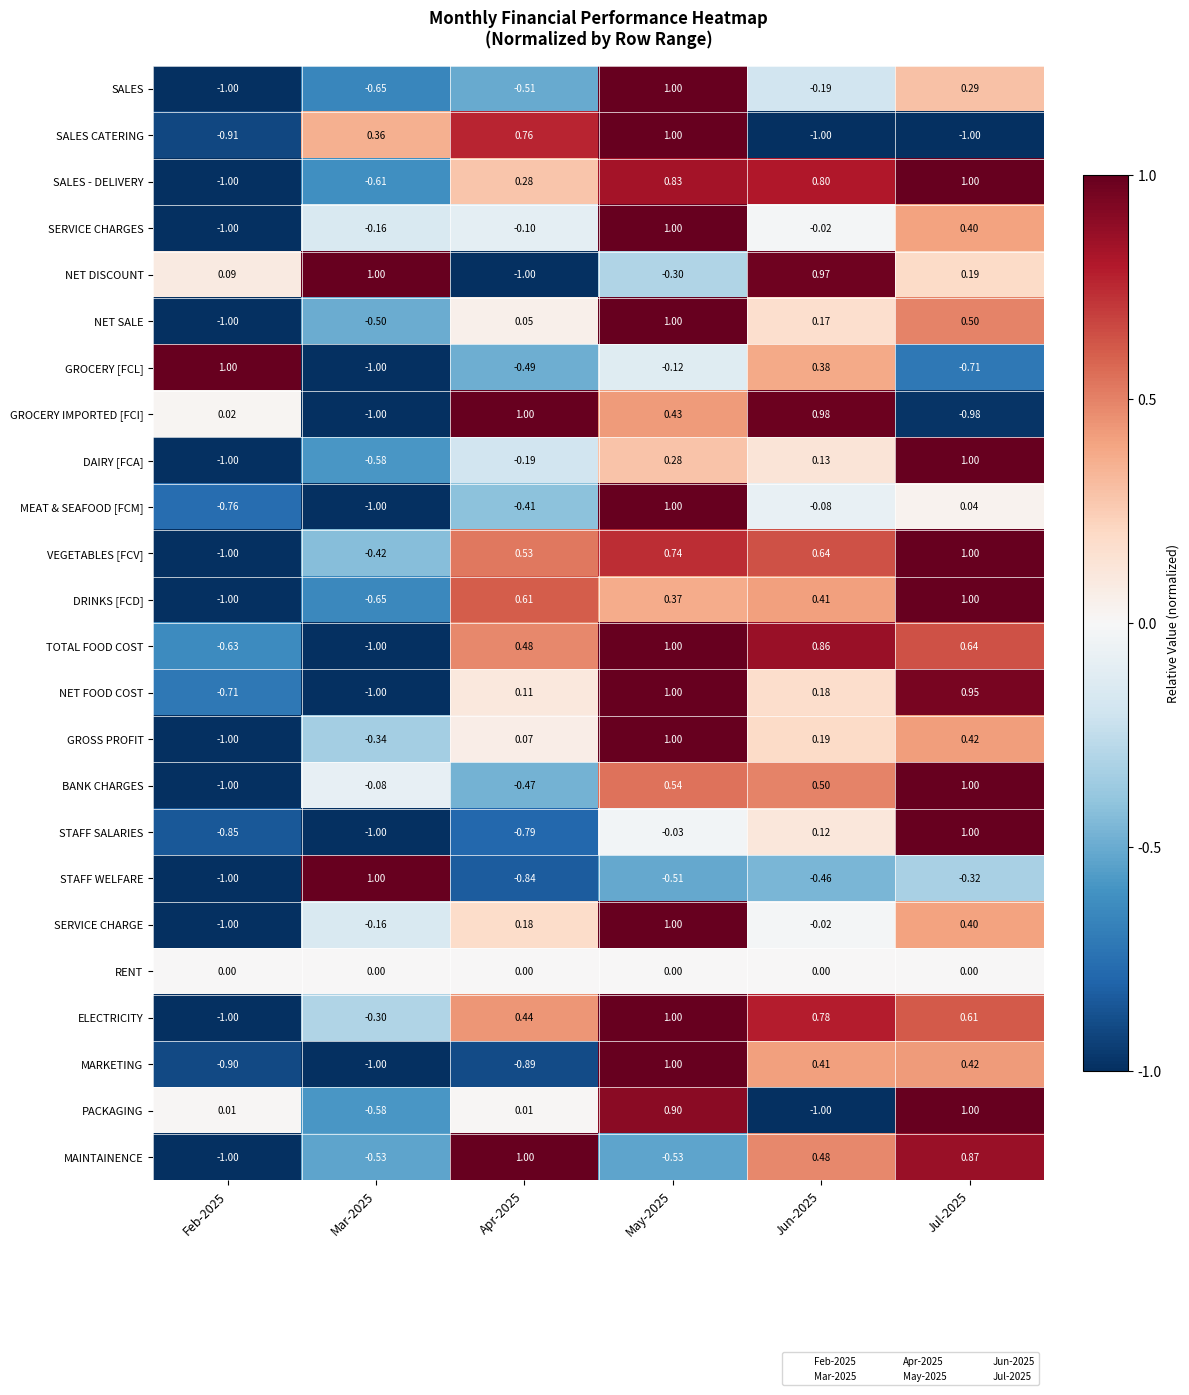

Is the value of MEAT & SEAFOOD [FCM] at Jul-2025 greater than the value of SALES at Mar-2025?

Yes